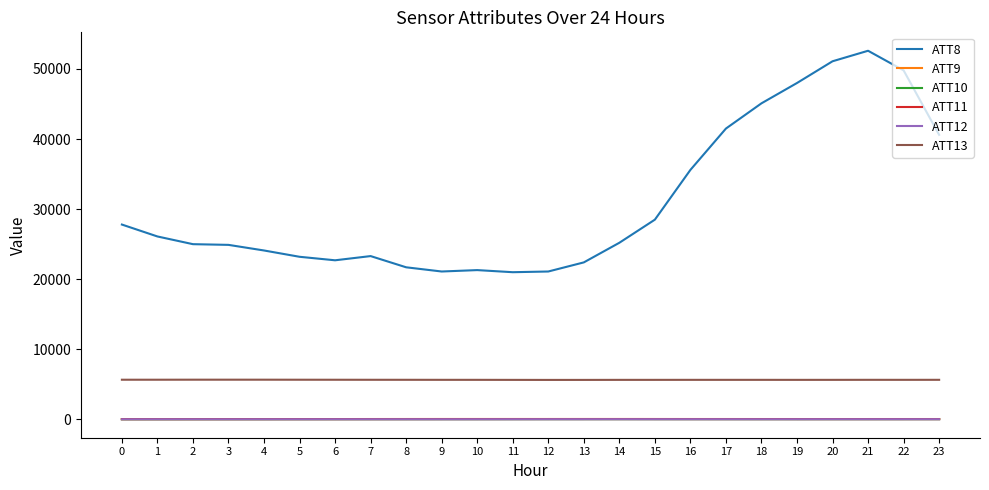

Where is ATT8 nearest to the value 36800?

16